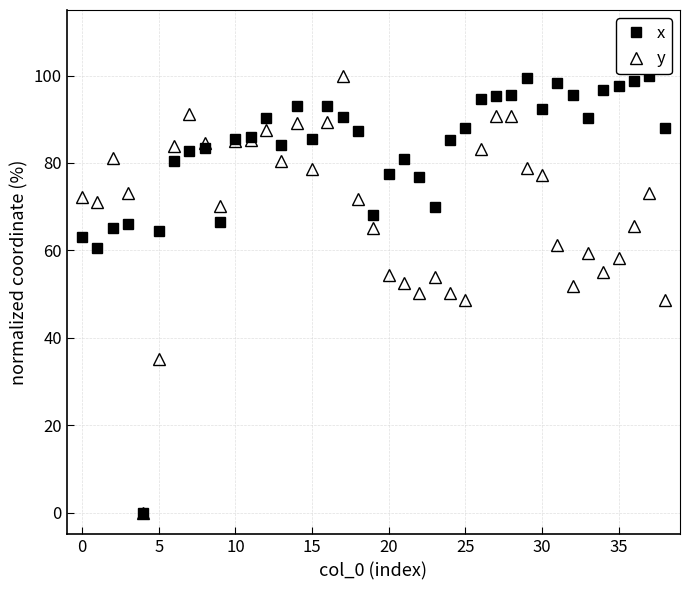

What is the value of the x point at the 20th from the left?

68.2